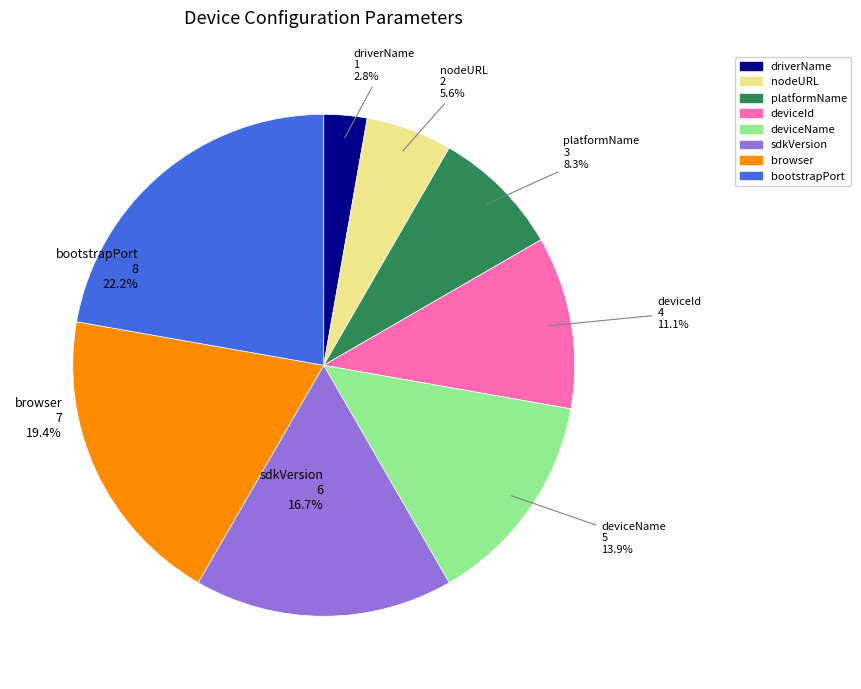

What percentage is the driverName slice, to the nearest percent?

3%